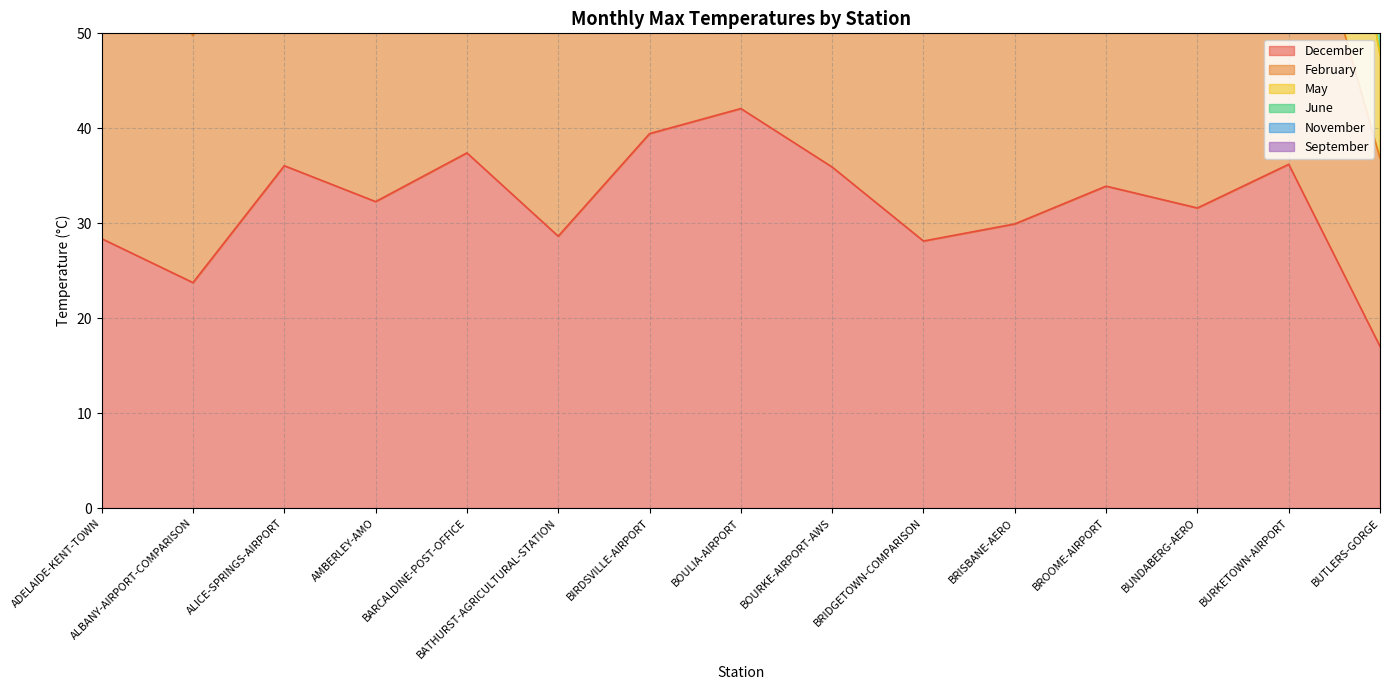

What is the total value across all series at ALBANY-AIRPORT-COMPARISON?

272.4